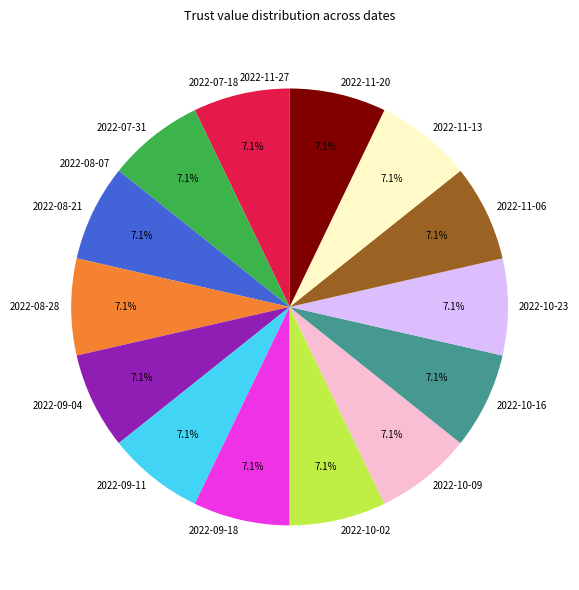

Is there any slice that represents more than half of the pie?

No